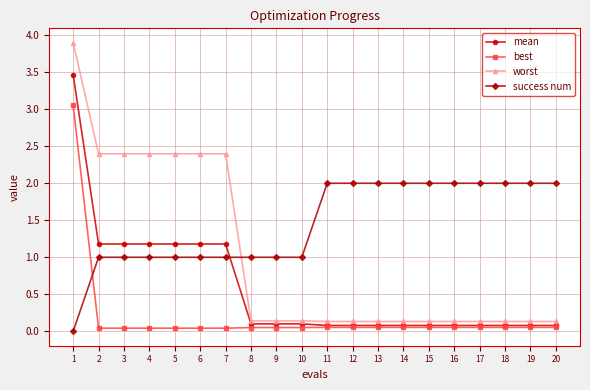

After their last crossing, which series has the higher values: best or success num?

success num